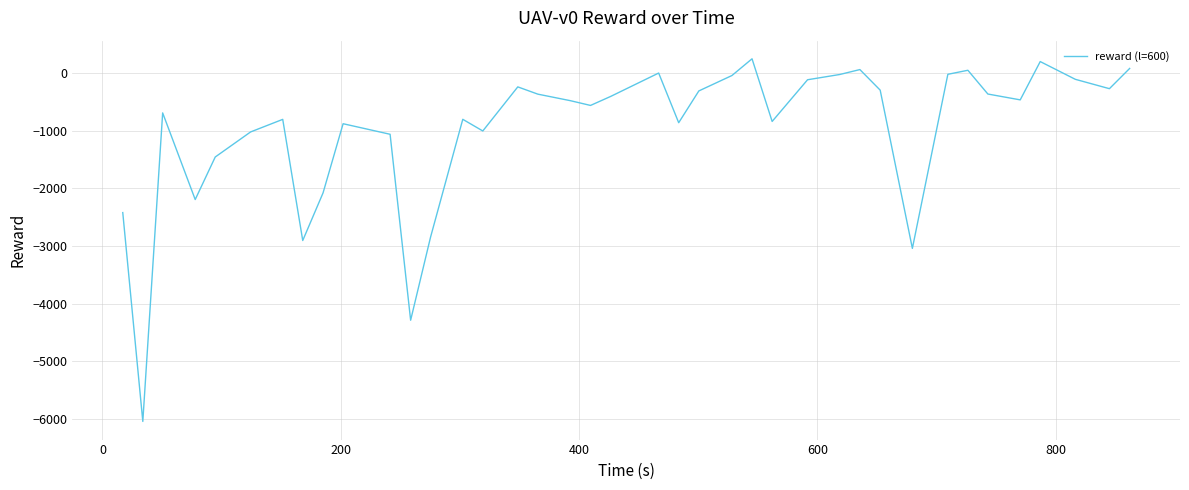

What is the difference between the maximum and minimum values?

6291.9